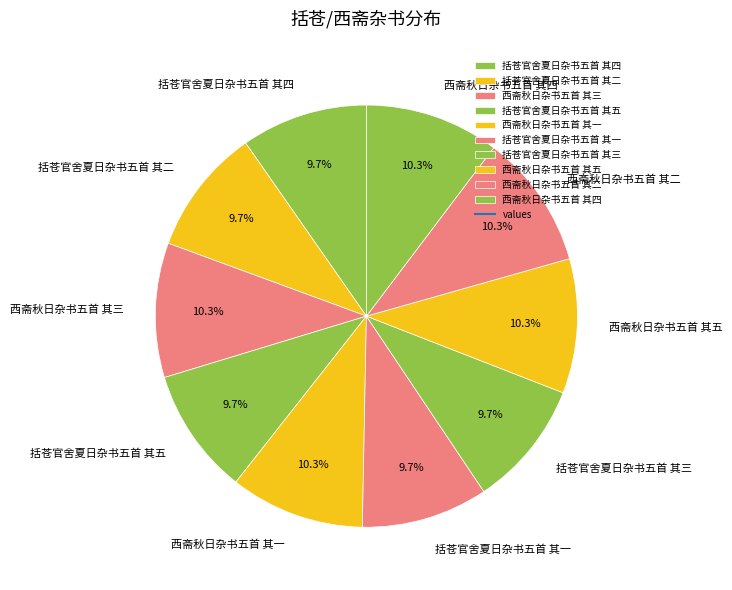

True or false: 括苍官舍夏日杂书五首 其四 accounts for 4% of the total.

False